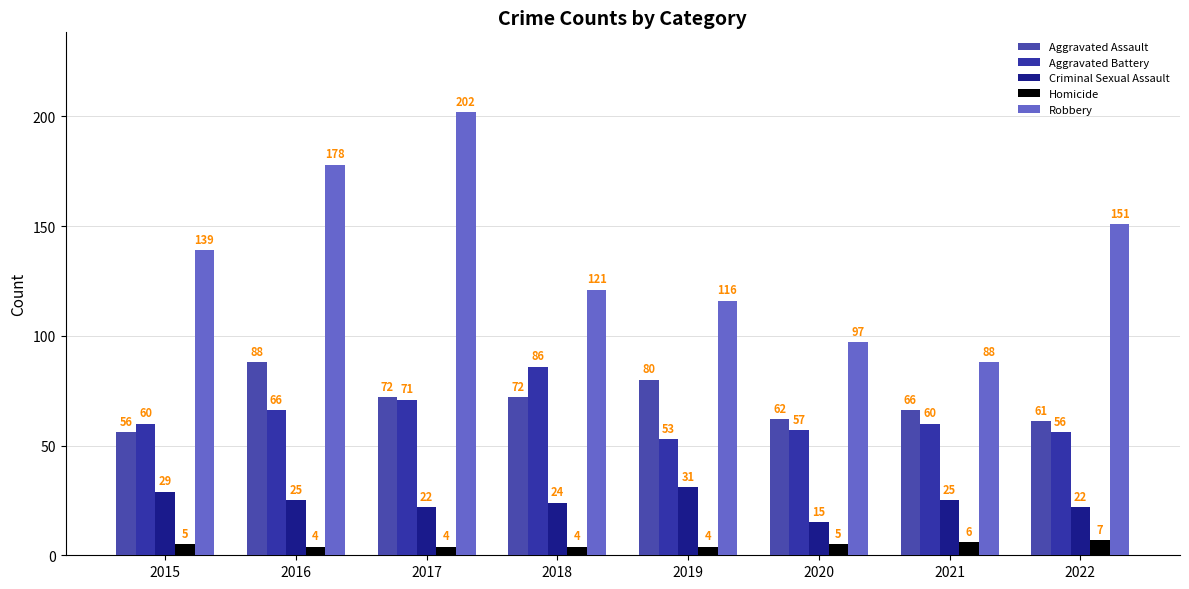

What is the spread (max minus min) of values at 2015?

134